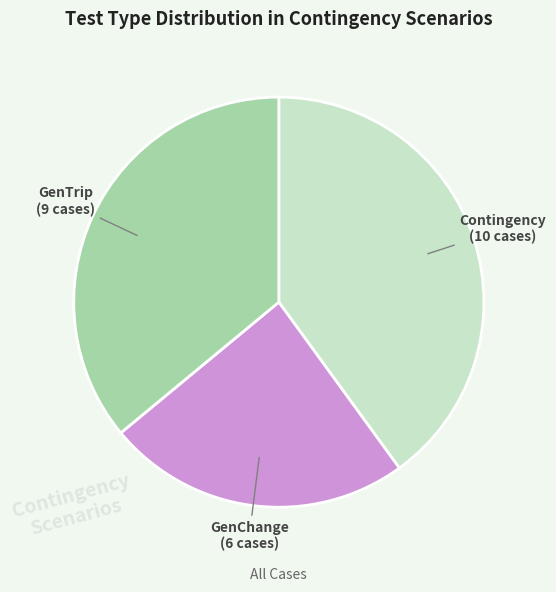

Does any single category account for the majority?

No